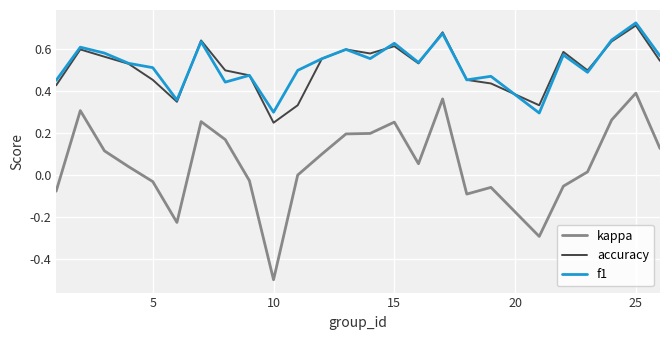

In accuracy, how many points are higher than both neighbors (excluding endpoints)?

7